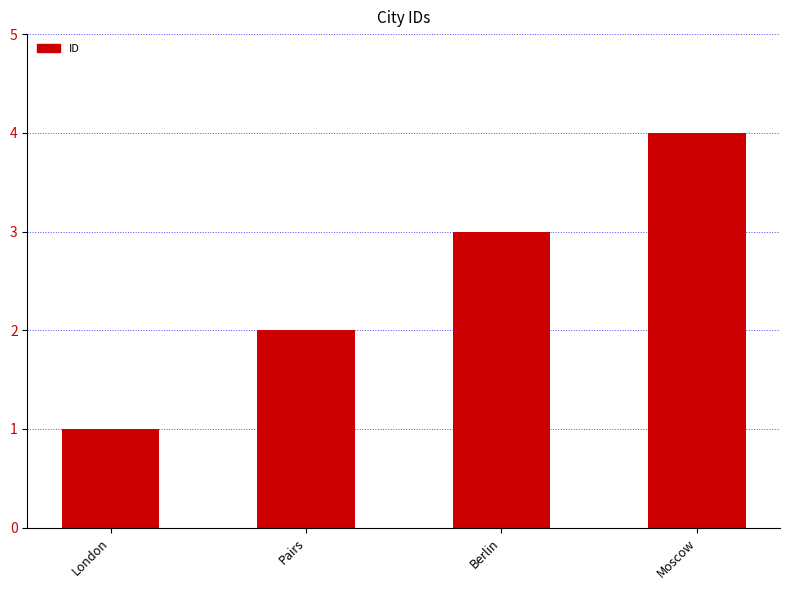

List the labels in order of value, smallest first.

London, Pairs, Berlin, Moscow